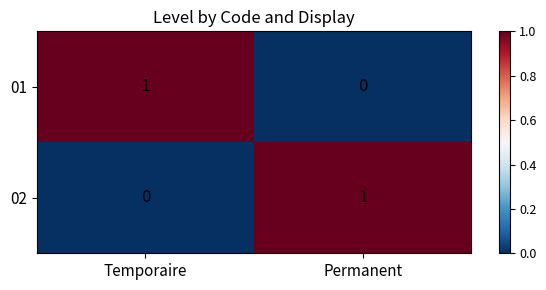

True or false: 02 has a value of 0 at Temporaire.

True